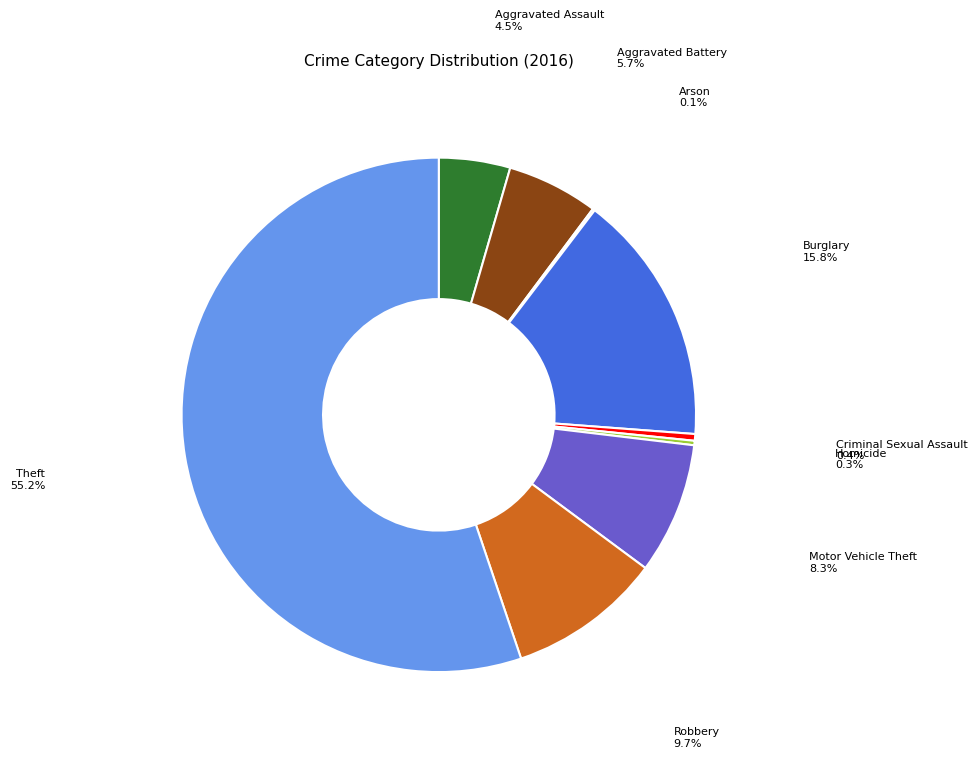

Does Homicide account for over 50% of the chart?

No